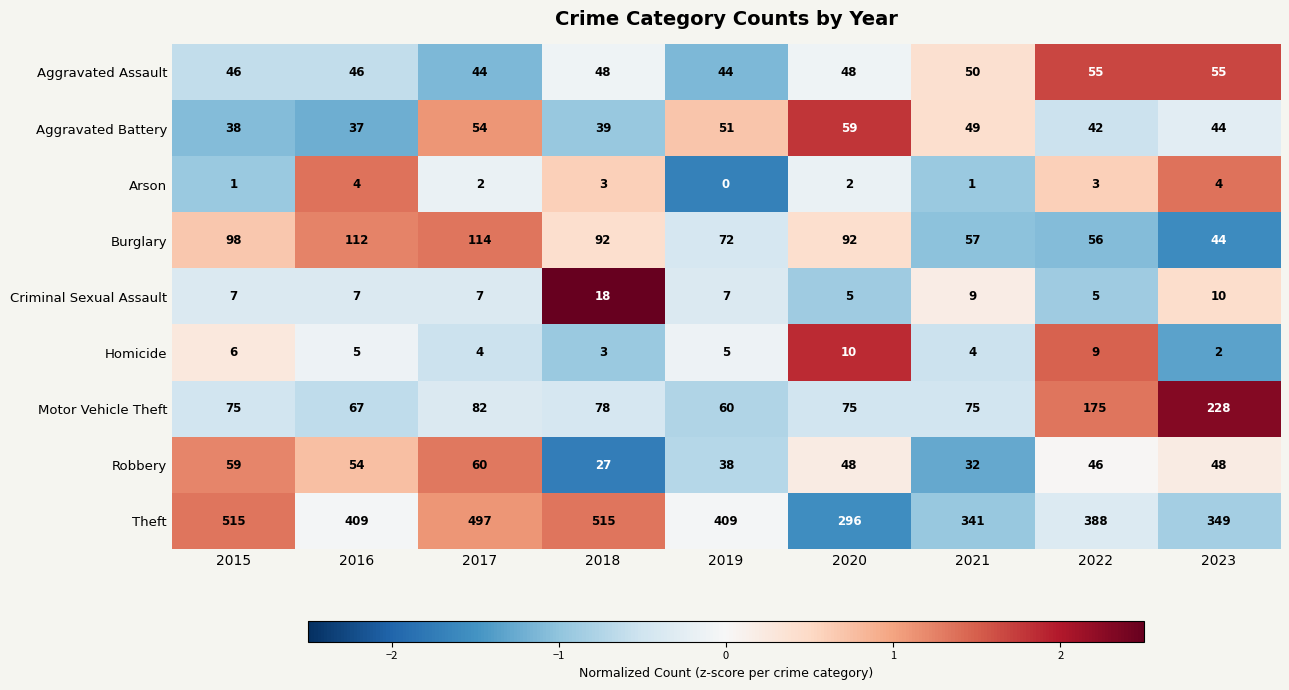

What is the sum of the Burglary values at 2016 and 2017?

226